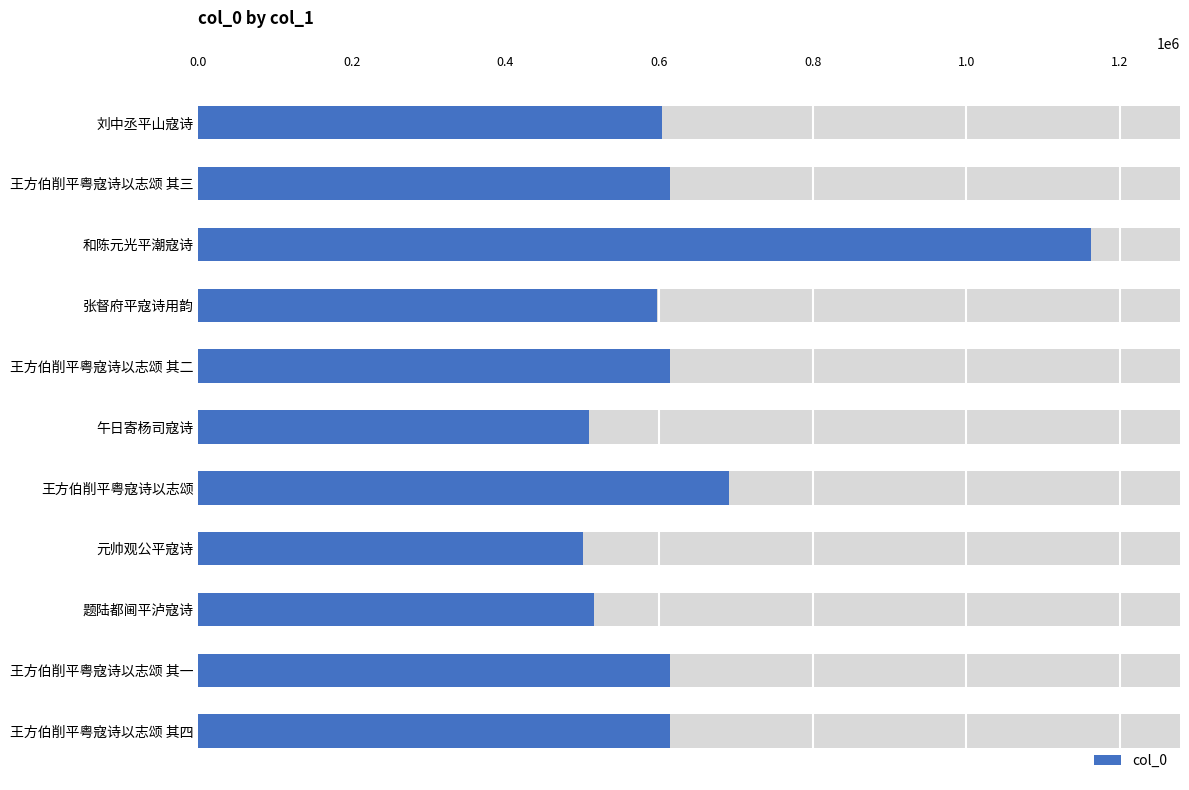

What is the change in value from 张督府平寇诗用韵 to 王方伯削平粤寇诗以志颂 其二?

+16151